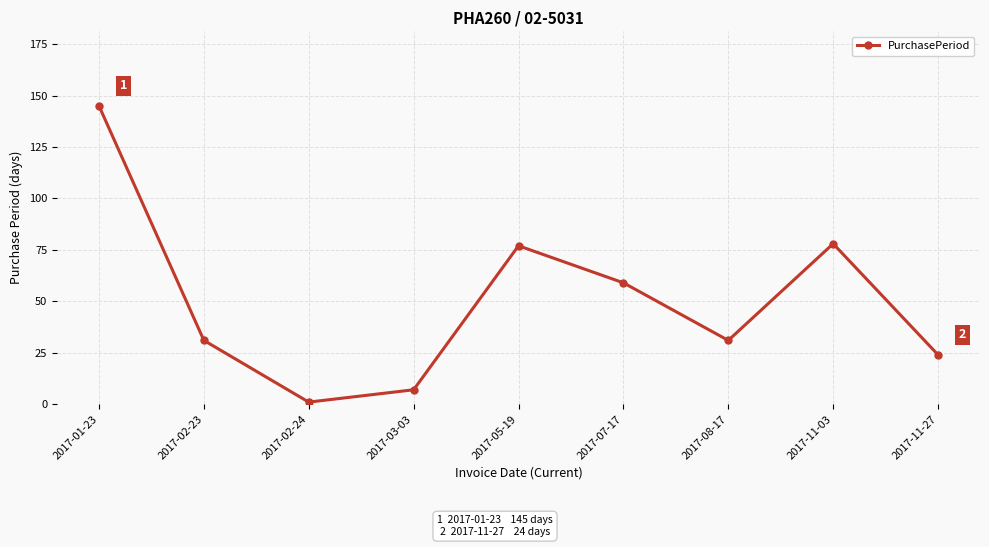

What position from the right is 2017-02-24?

7